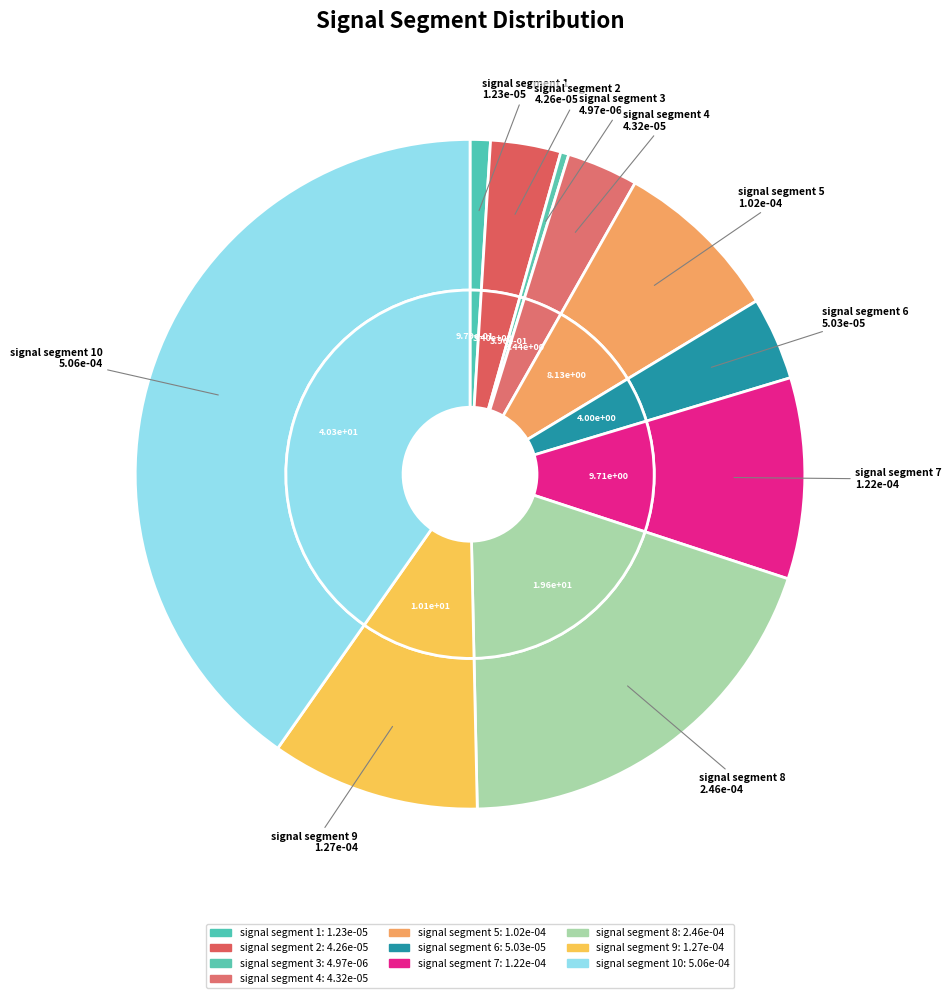

What percentage is the signal segment 1 slice, to the nearest percent?

1%